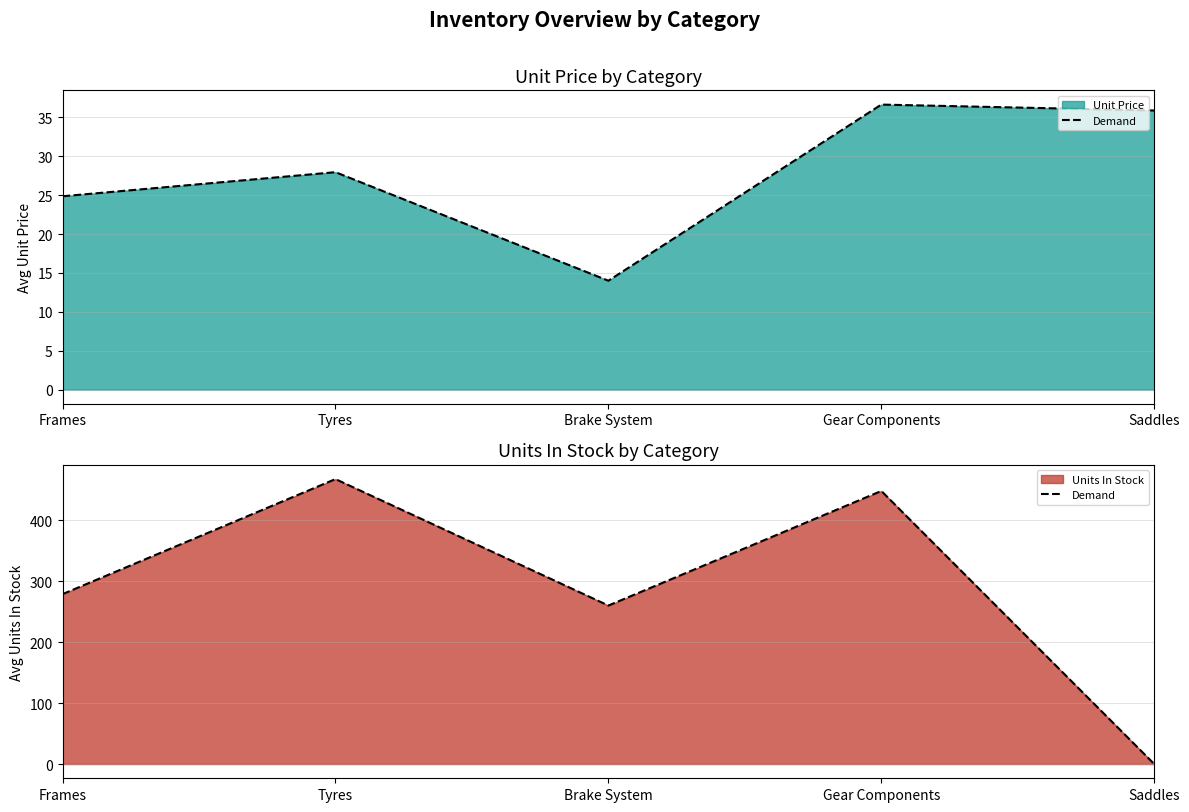

At which category does the chart reach its minimum across all series?

Saddles